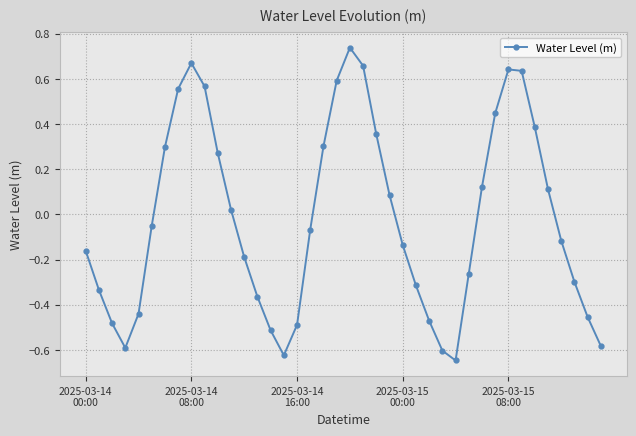

How many points are lower than both their immediate neighbors (excluding endpoints)?

3